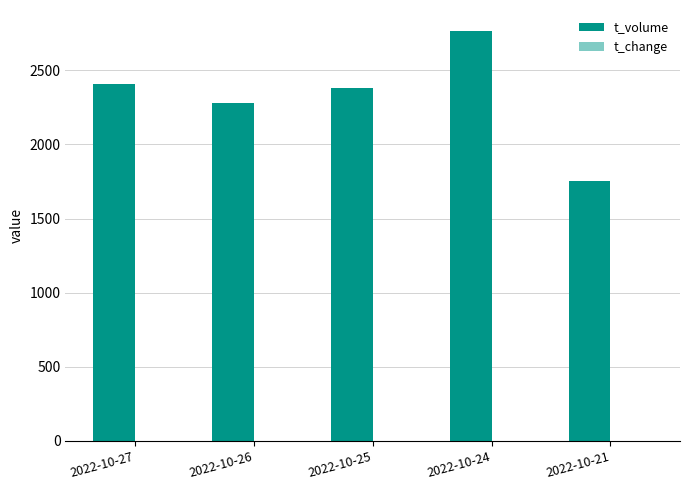

How many distinct data groups are displayed?

2